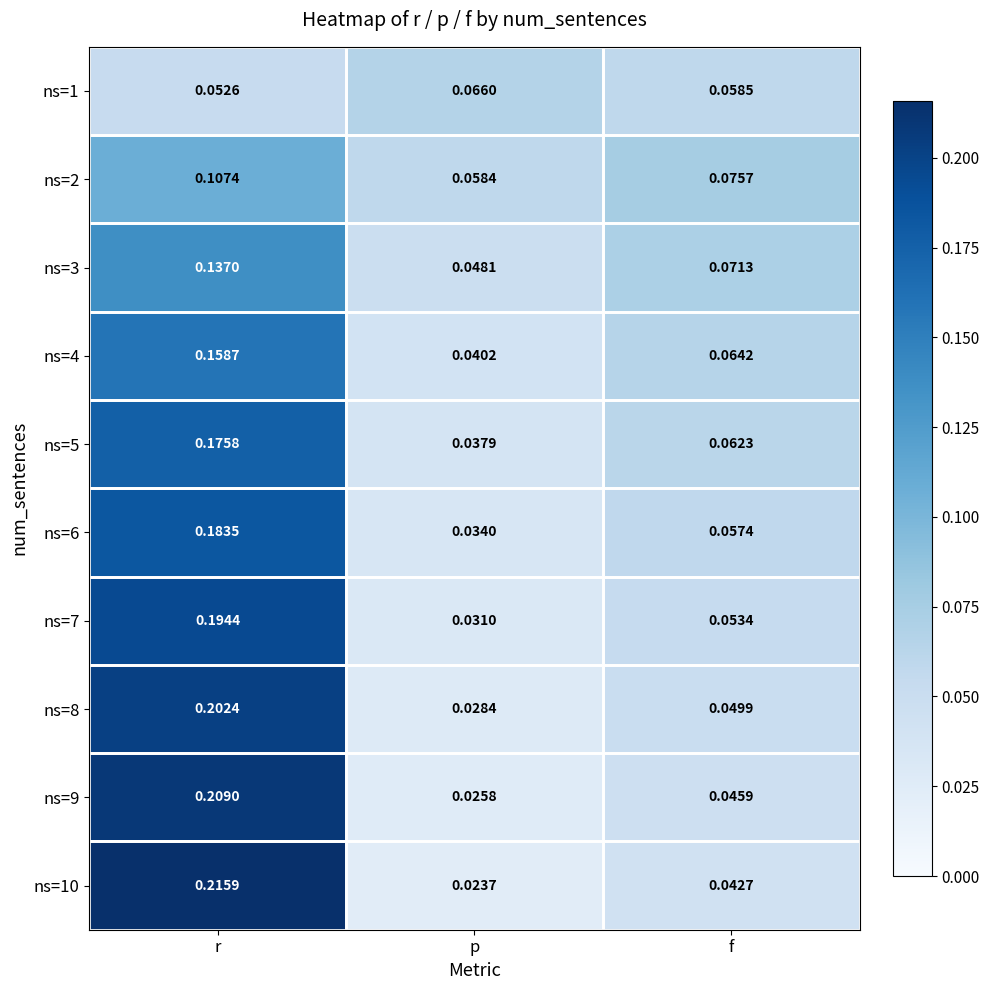

List the labels in order of ns=3 value, largest first.

r, f, p